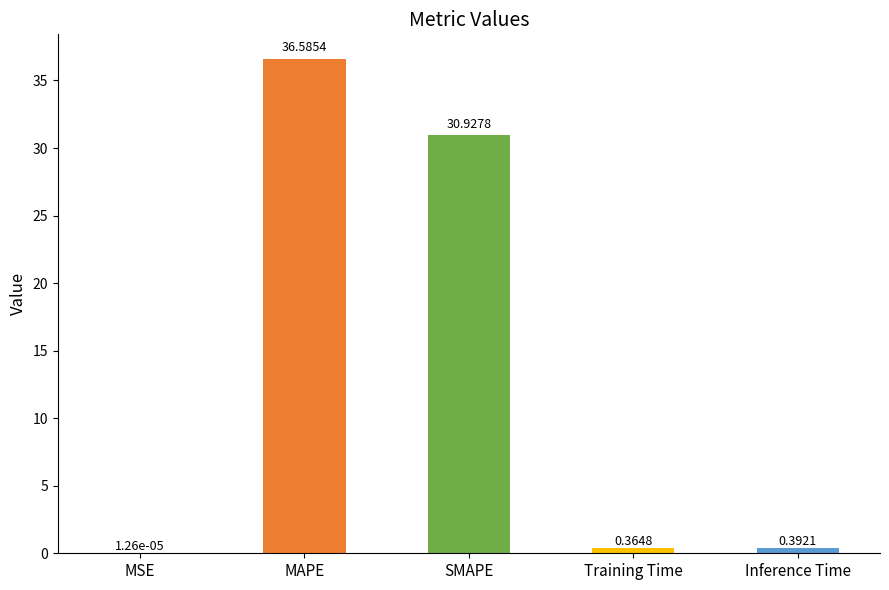

What is the sum of all values?

68.3